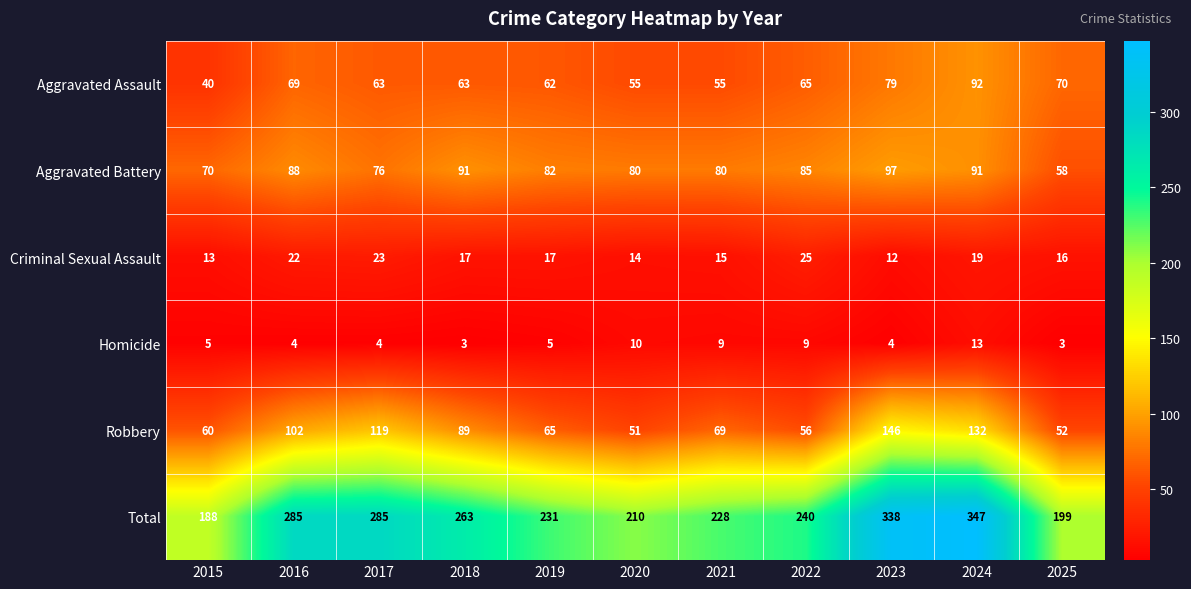

What is the sum of the Aggravated Assault values at 2019 and 2023?

141